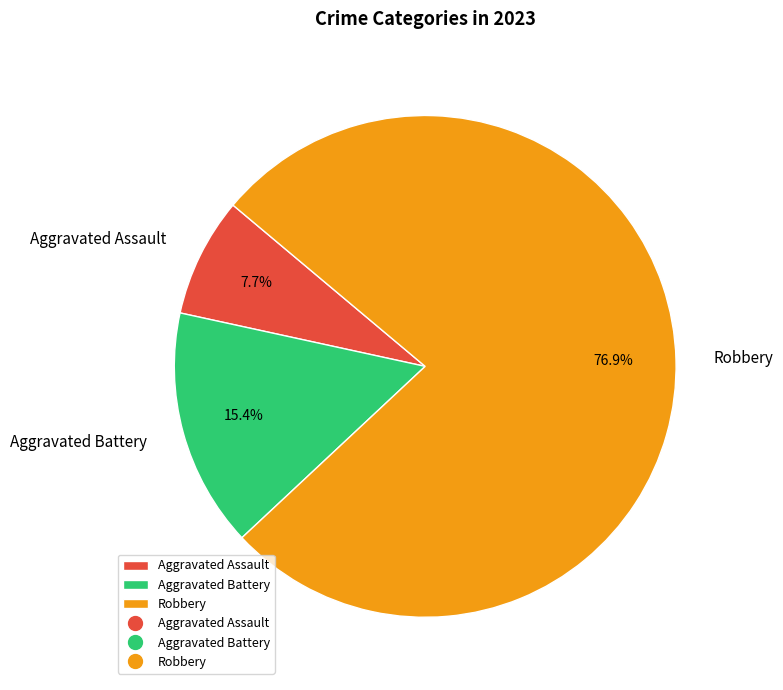

To the nearest percent, what percentage of the pie is Robbery?

77%